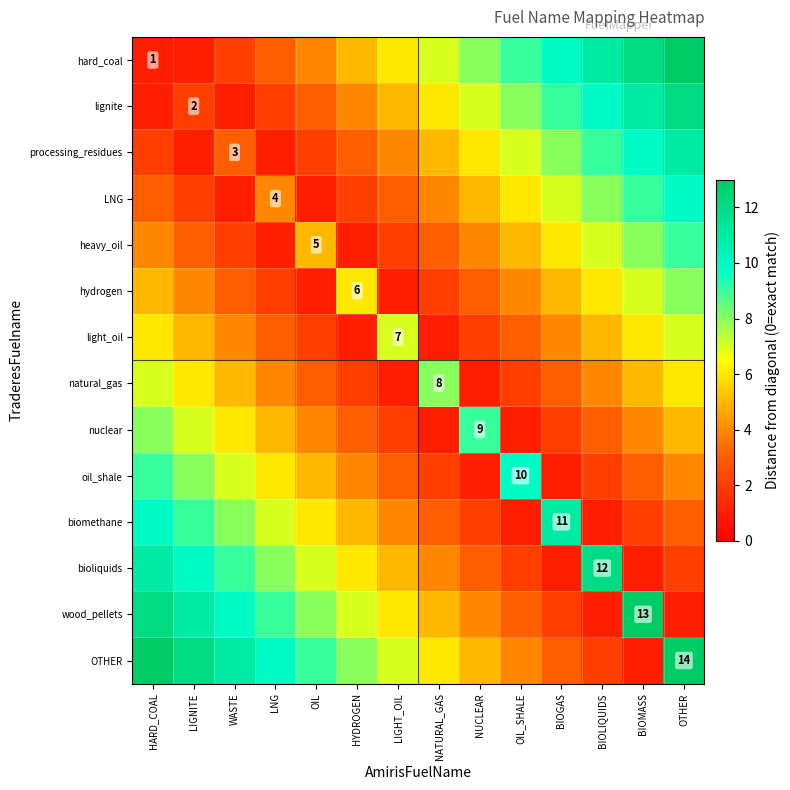

The hydrogen series shows 6 at HYDROGEN. True or false?

True